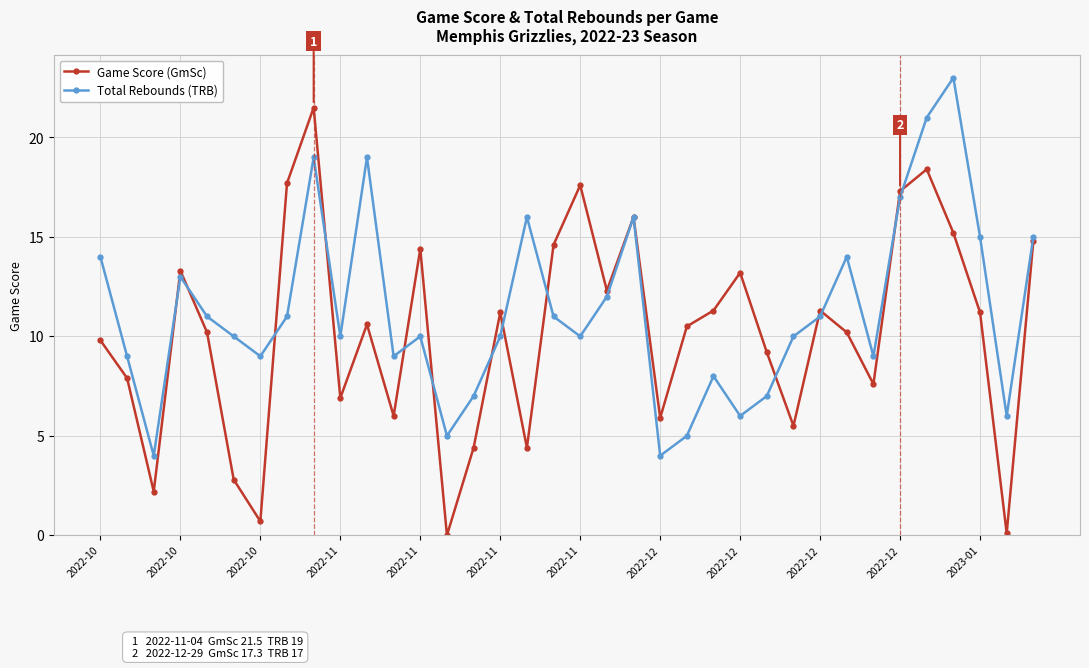

How many interior local valleys does the Game Score (GmSc) series have?

11